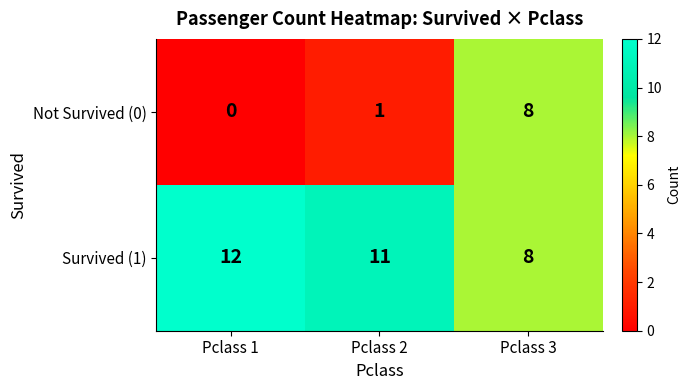

List the labels in order of Survived (1) value, largest first.

Pclass 1, Pclass 2, Pclass 3